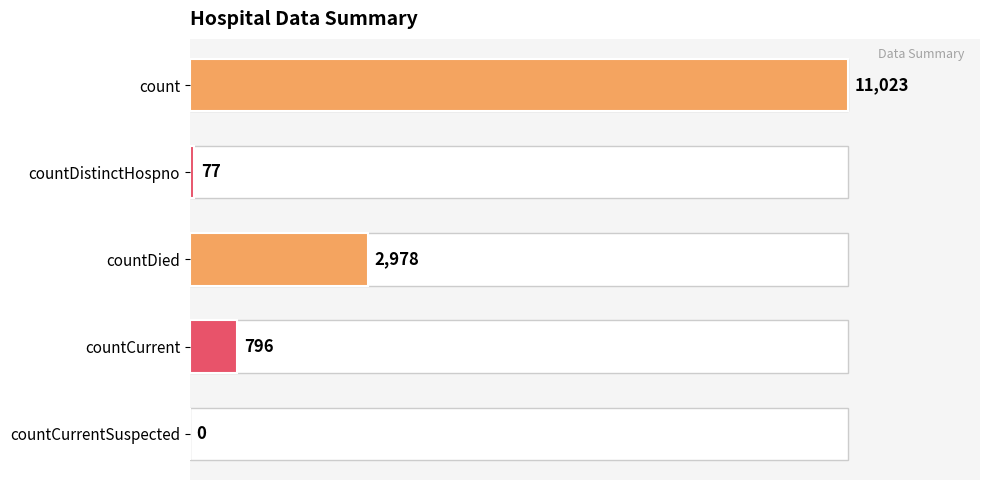

Are the bars horizontal?

Yes